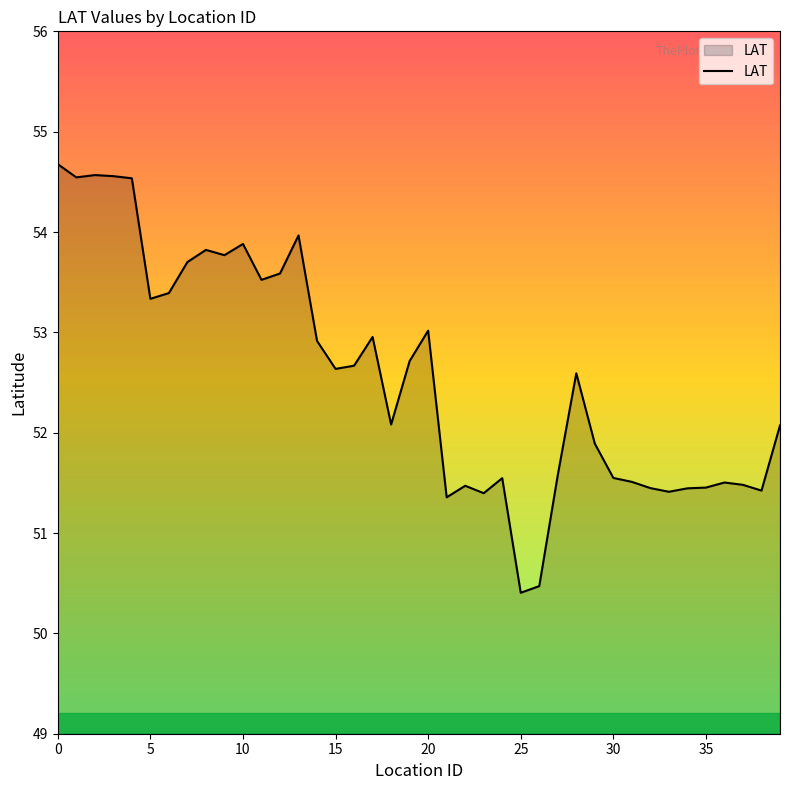

How many lines are shown in the chart?

1